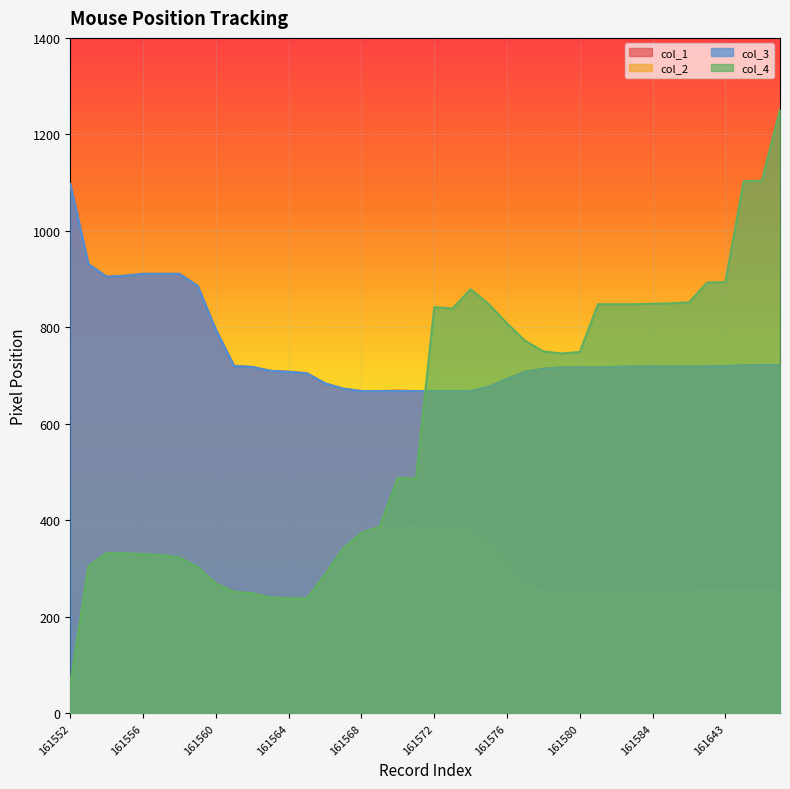

How many values in the col_3 series are below 718?

19